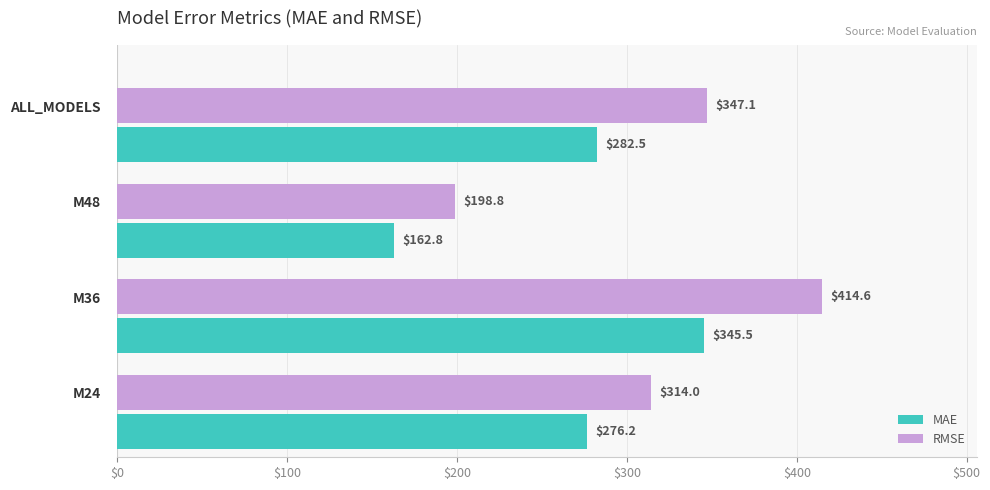

What is the difference between the maximum and minimum values in the MAE series?

182.7